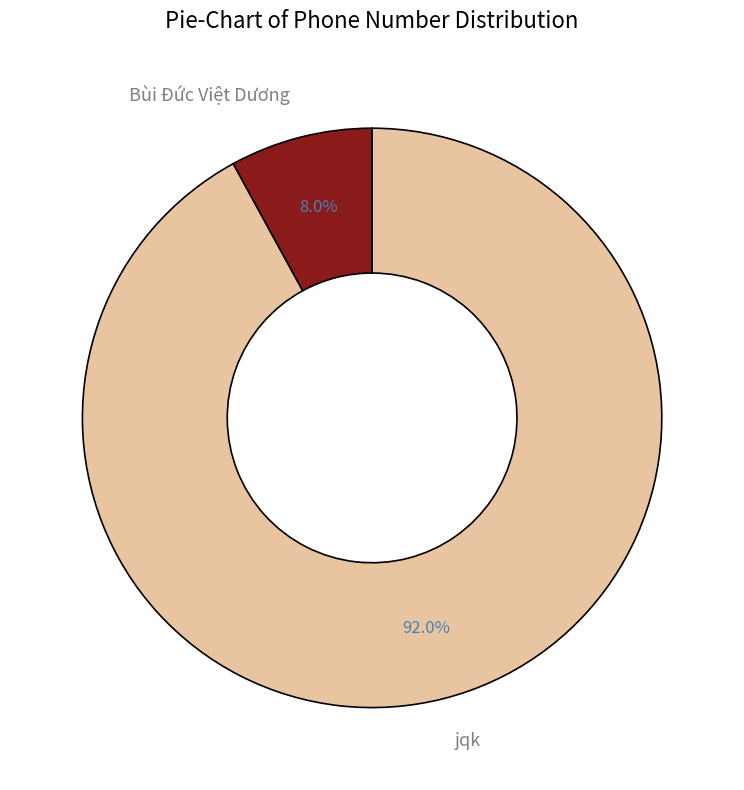

Between Bùi Đức Việt Dương and jqk, which is larger?

jqk